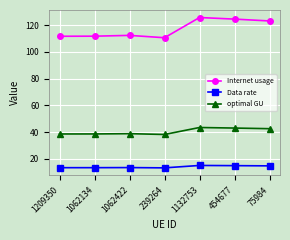

True or false: Data rate and Internet usage cross at least once.

False